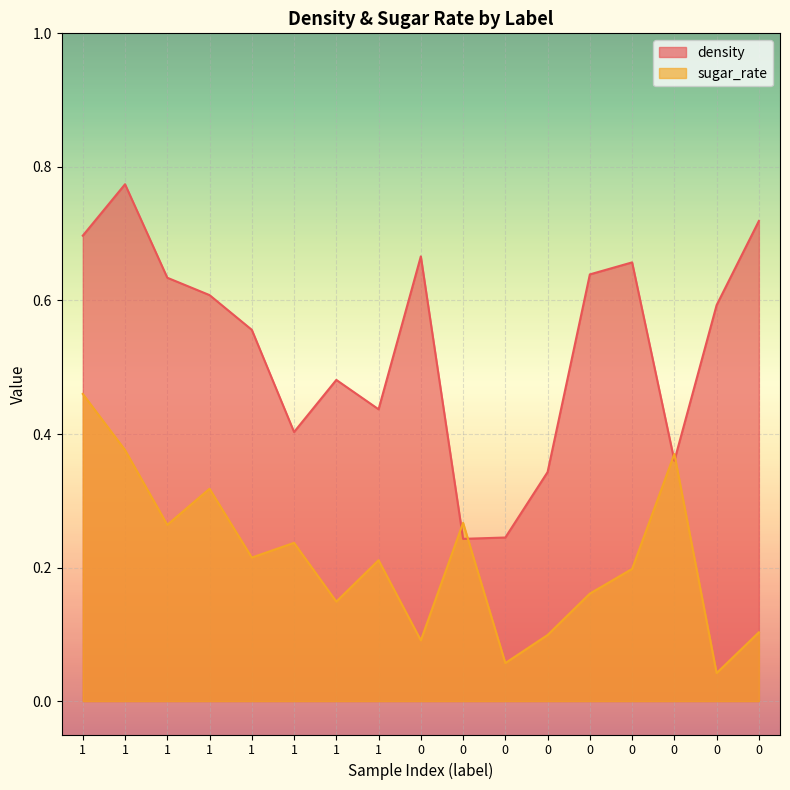

The density series shows 0.4 at 1. True or false?

True